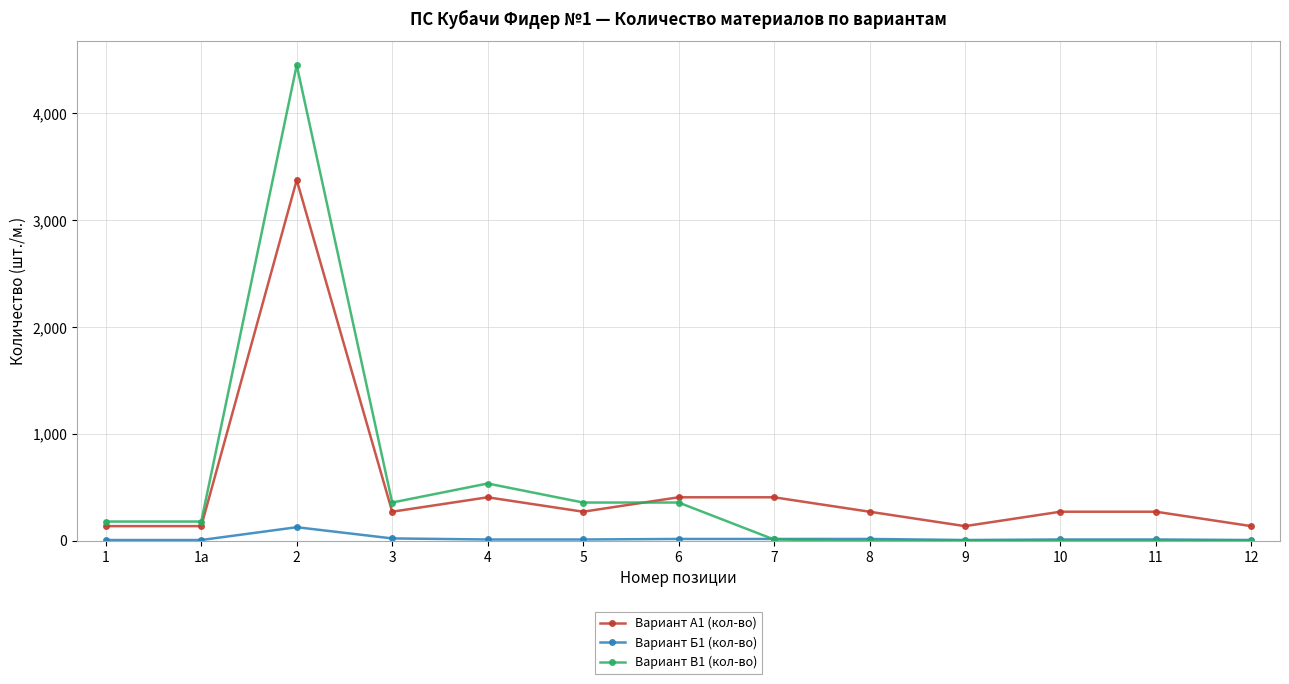

Rank the series at 1а from highest to lowest value.

Вариант В1 (кол-во), Вариант А1 (кол-во), Вариант Б1 (кол-во)